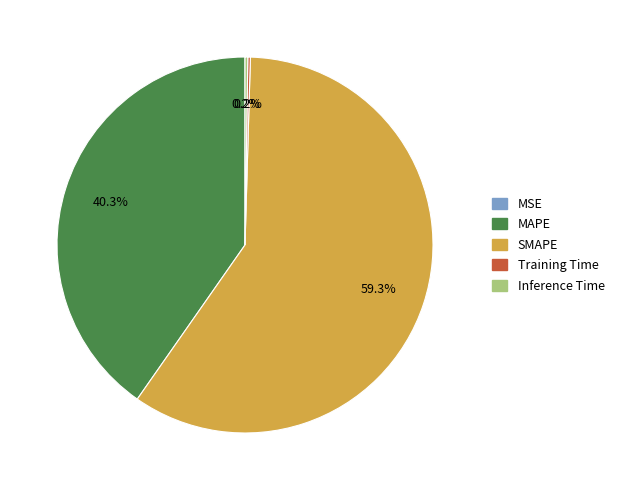

Which has a higher value, SMAPE or MAPE?

SMAPE